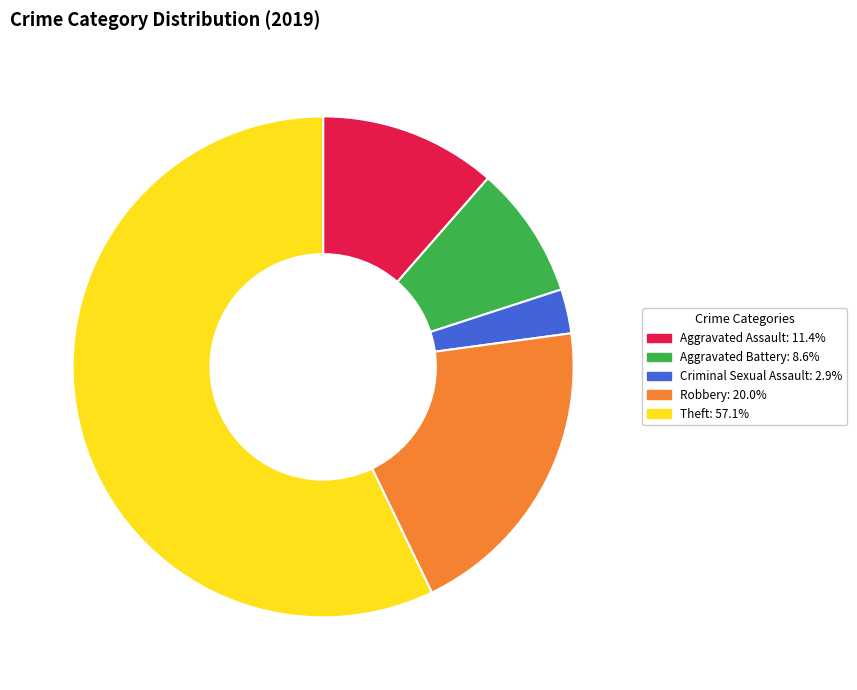

Which has a higher value, Criminal Sexual Assault or Aggravated Assault?

Aggravated Assault